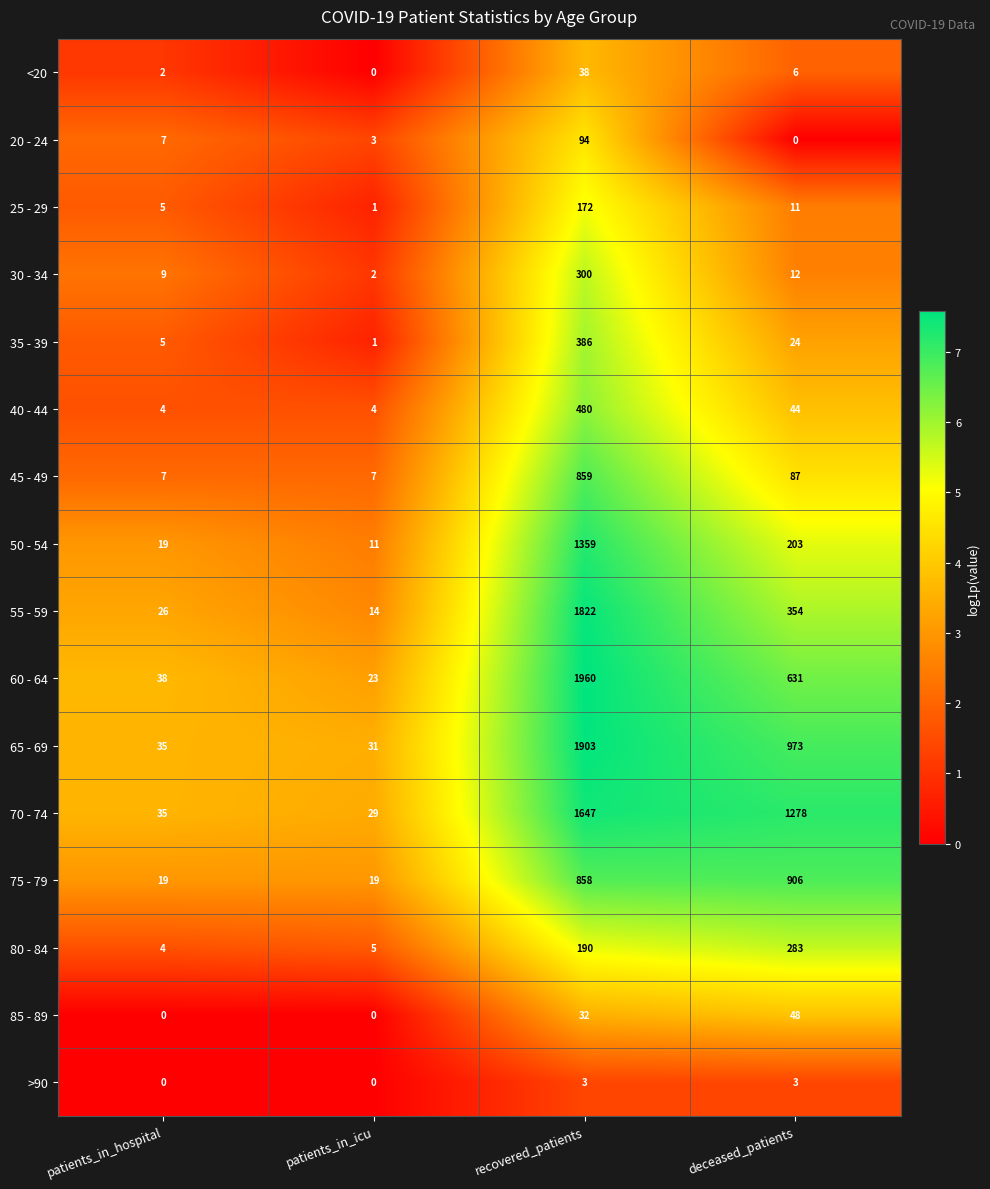

Between patients_in_icu and deceased_patients, which series saw the biggest shift?

70 - 74